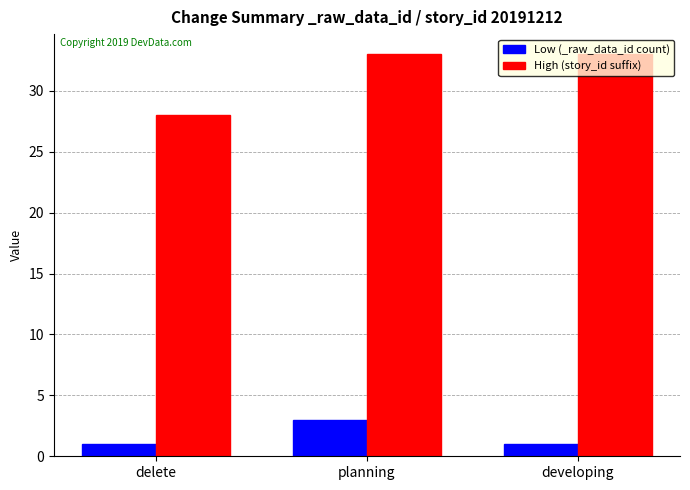

Does the chart contain any negative values?

No